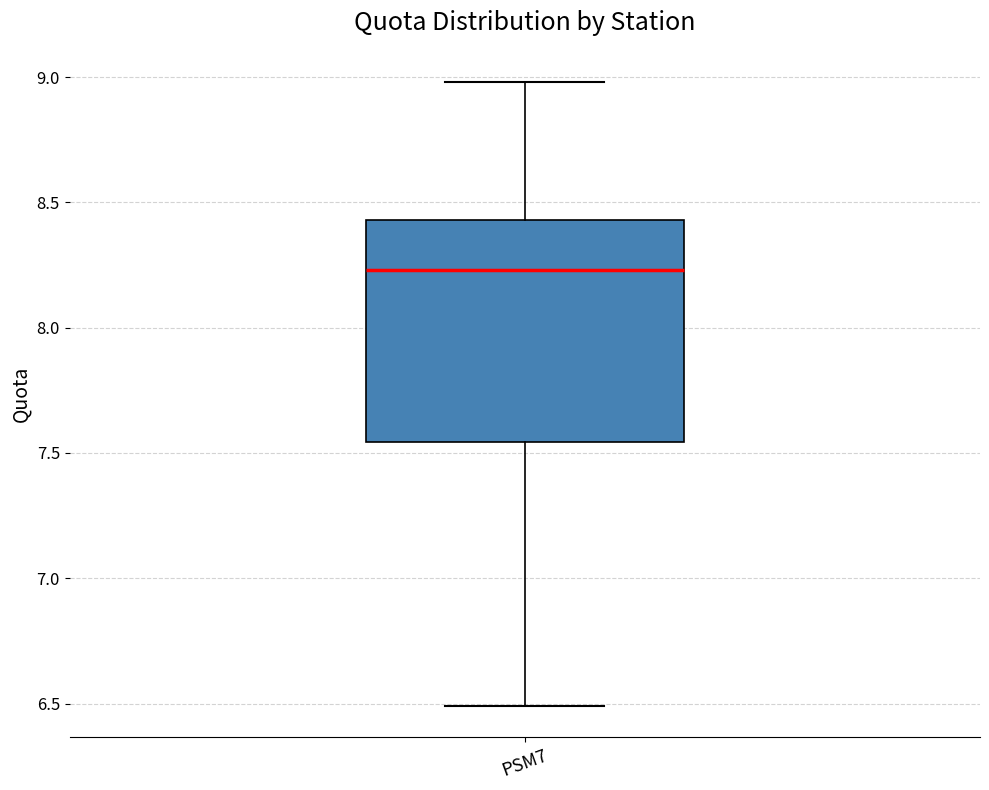

Where does the median line of the box for PSM7 sit on the y-axis? The values are not printed on the chart, so give them approximately, as read against the axis.

8.25